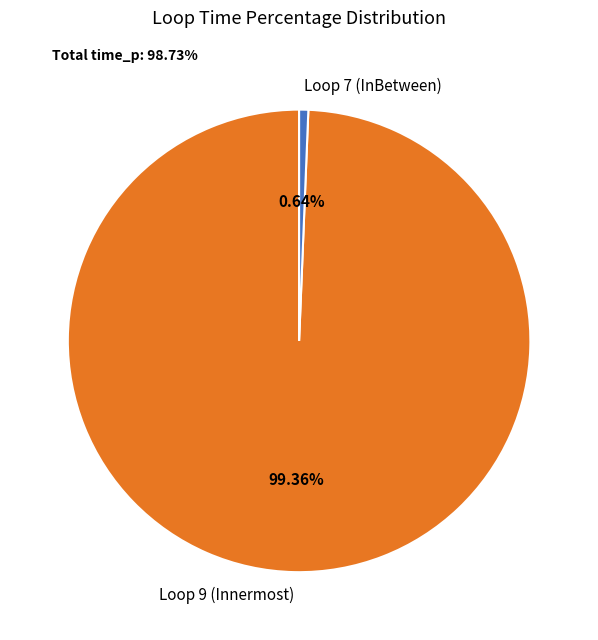

Rank the categories by value from highest to lowest.

Loop 9 (Innermost), Loop 7 (InBetween)